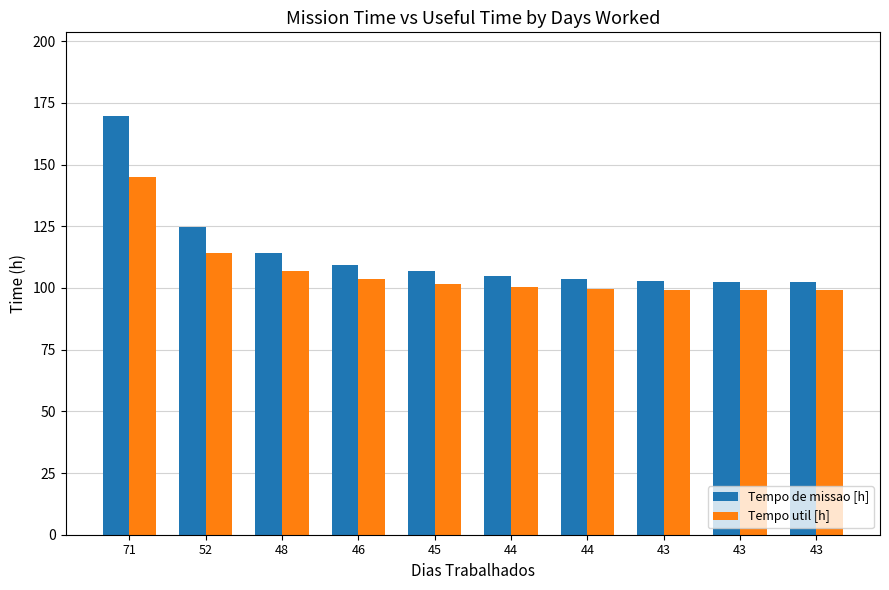

What is the difference between the Tempo de missao [h] values at 48 and 43?

11.4